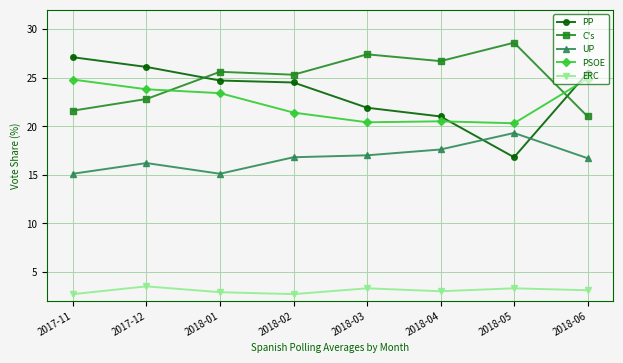

Where is the first local maximum for ERC?

2017-12